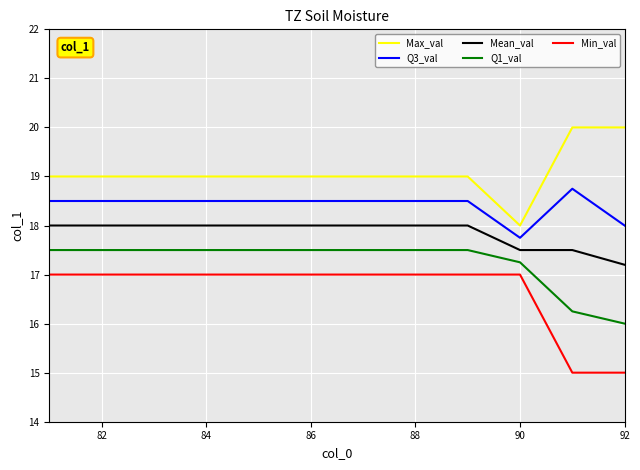

Which series has the largest total across all categories?

Max_val